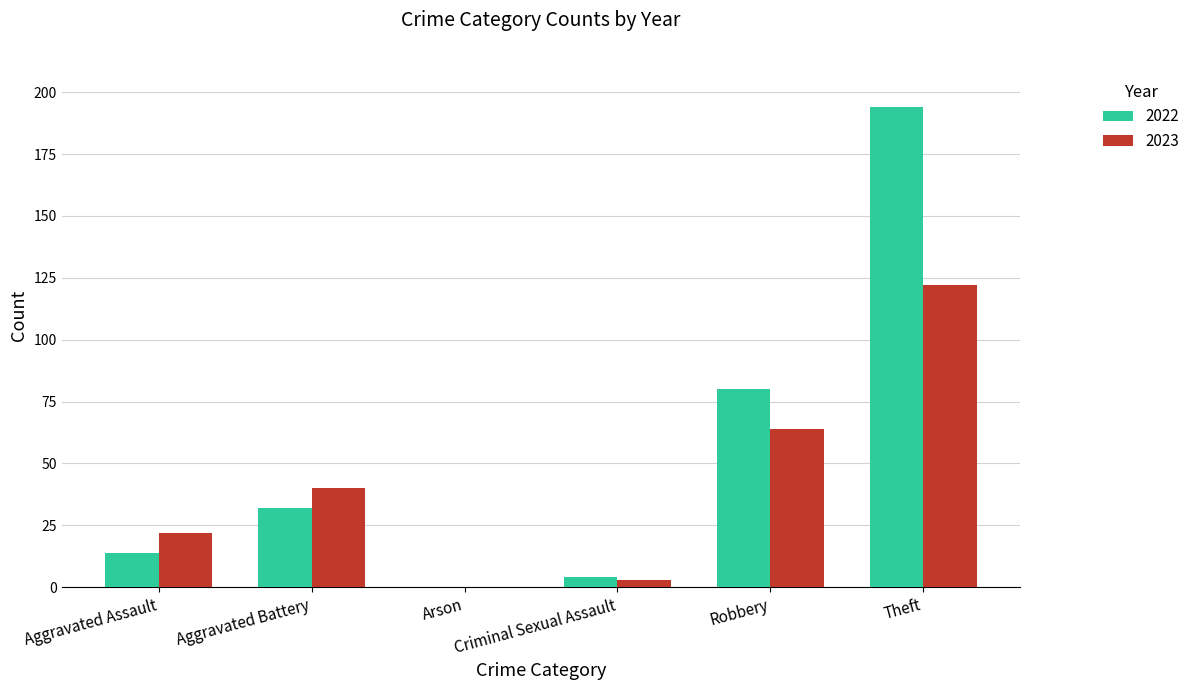

What is the sum of all 2022 values?

324